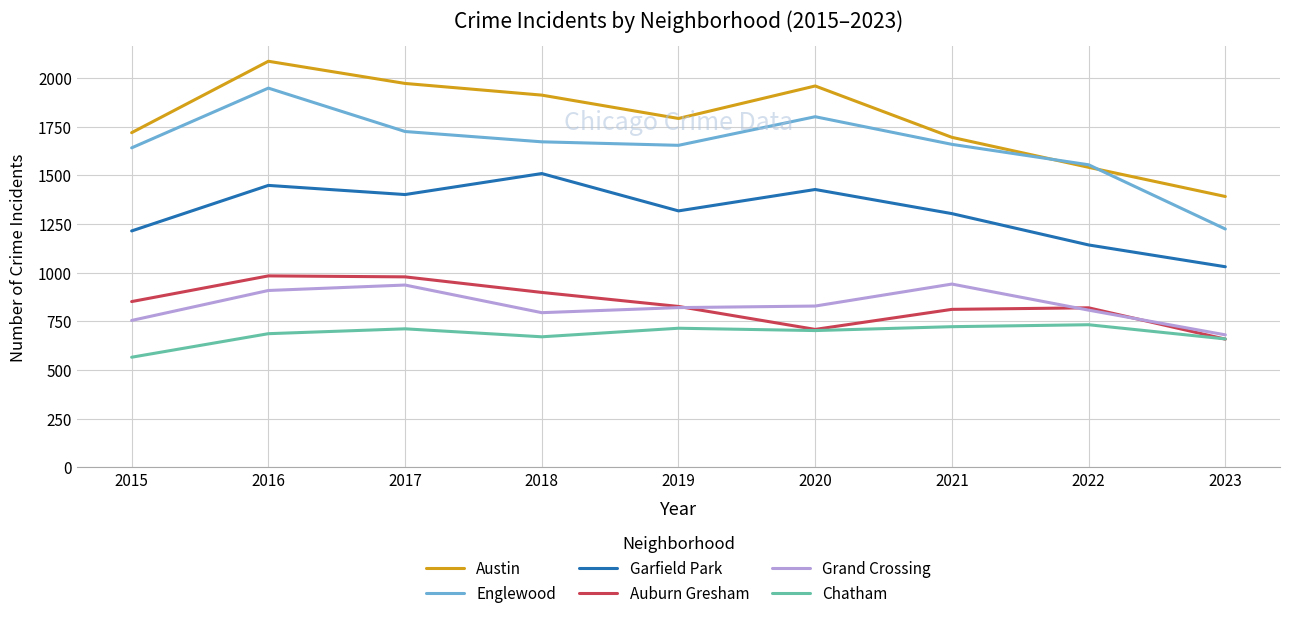

True or false: Chatham and Englewood intersect in this chart.

False